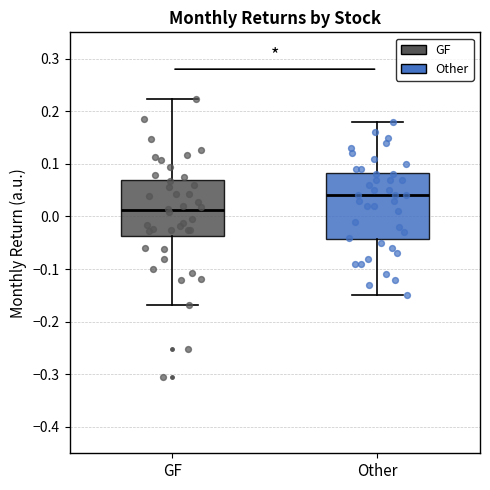

Which box is the tallest, from its lower edge to its upper edge?

Other